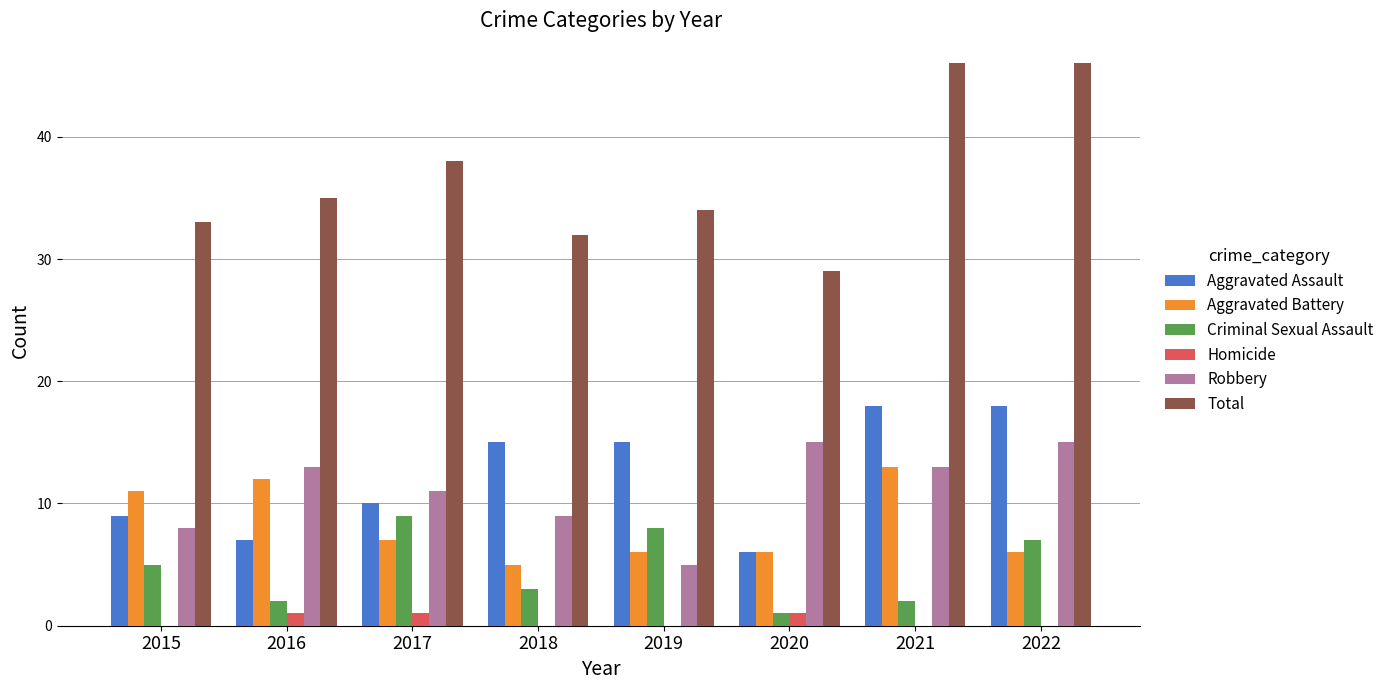

The Criminal Sexual Assault series shows 2 at 2021. True or false?

True